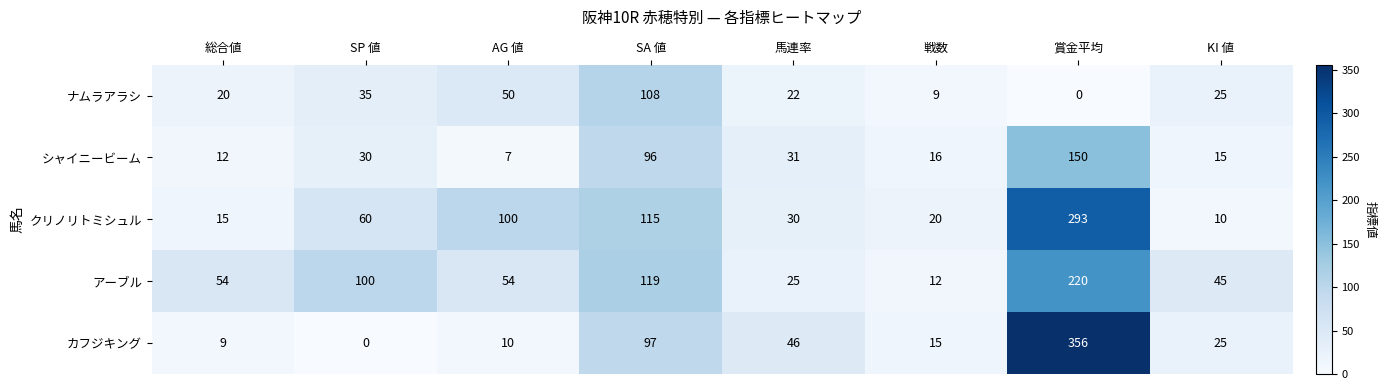

At which category is the sum across all series the highest?

賞金平均